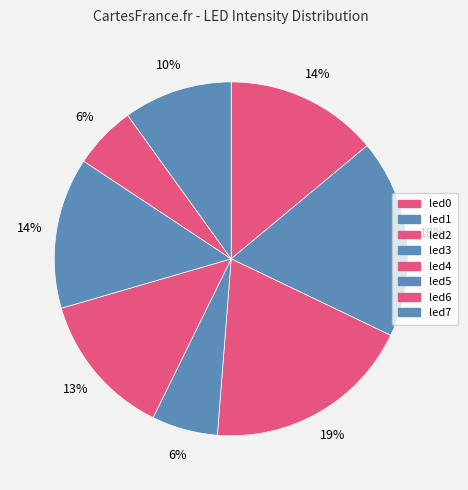

Count the number of slices in the pie.

8